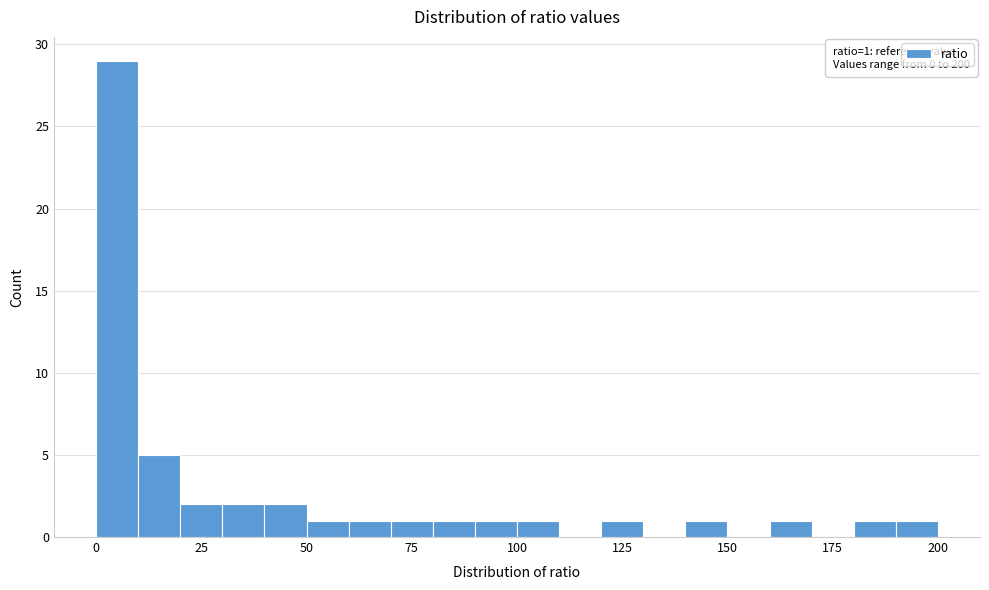

Around what value on the x-axis is the tallest bar? Give the approximate position of its centre, as read against the axis.

5